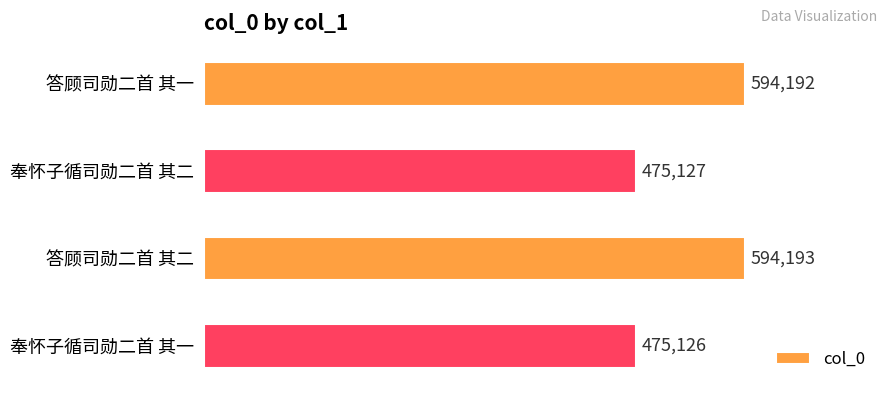

Is it true that the value at 奉怀子循司勋二首 其二 is 667996?

False